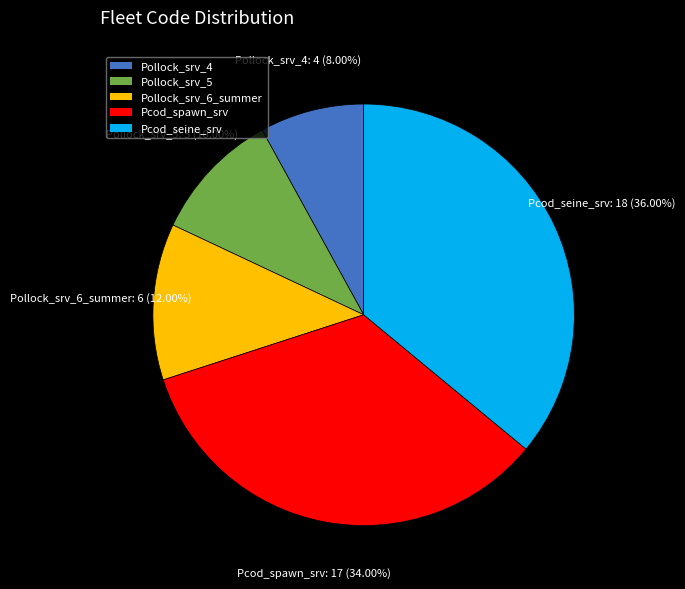

What is the largest slice in the pie chart?

Pcod_seine_srv